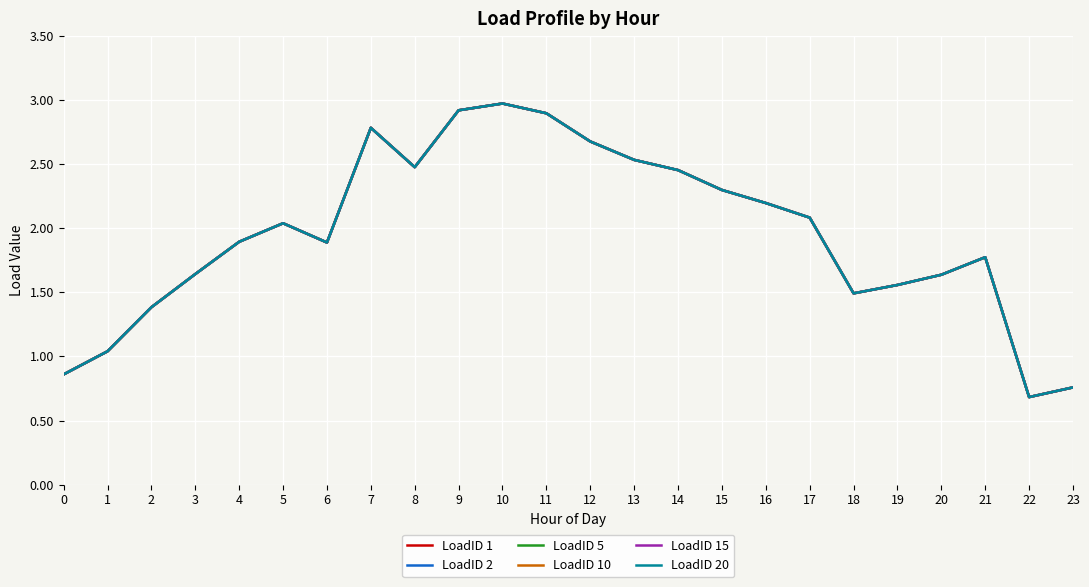

True or false: LoadID 15 has a value of 2.9 at 21.

False